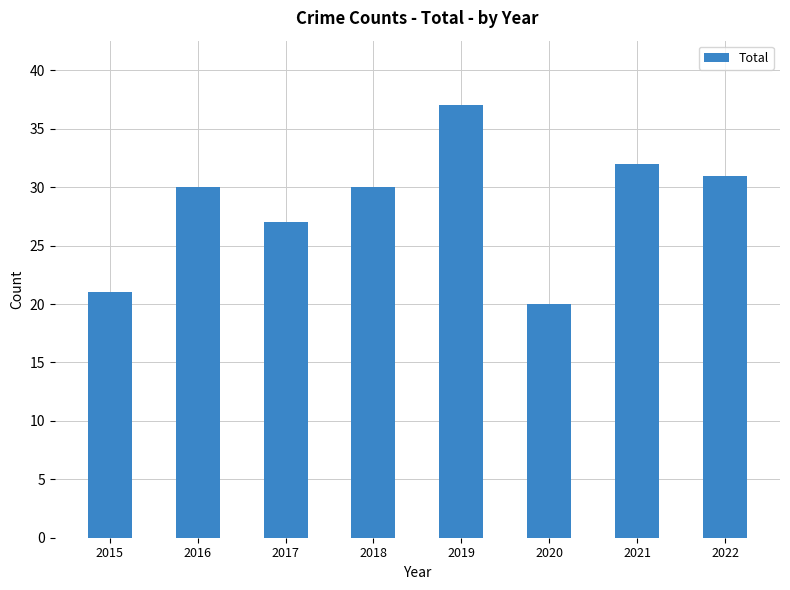

Where is the data nearest to the value 28?

2017